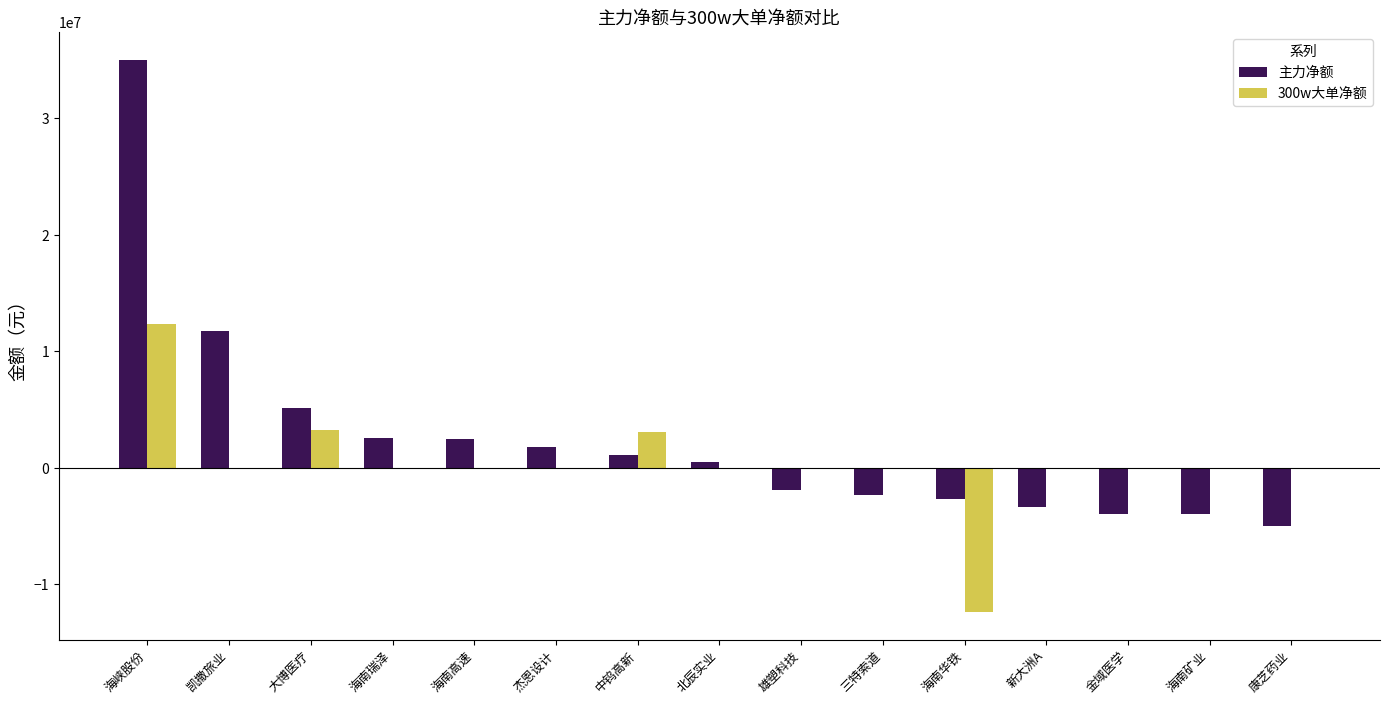

Is it true that 300w大单净额 equals -16109880 at 新大洲A?

False